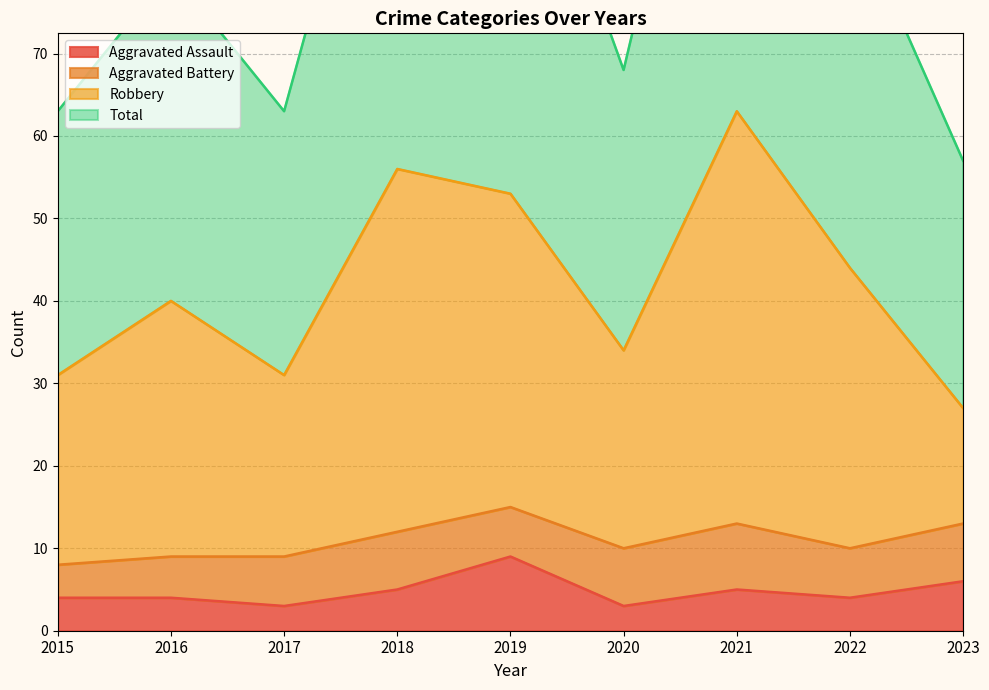

Which category has the lowest value across all series?

2017